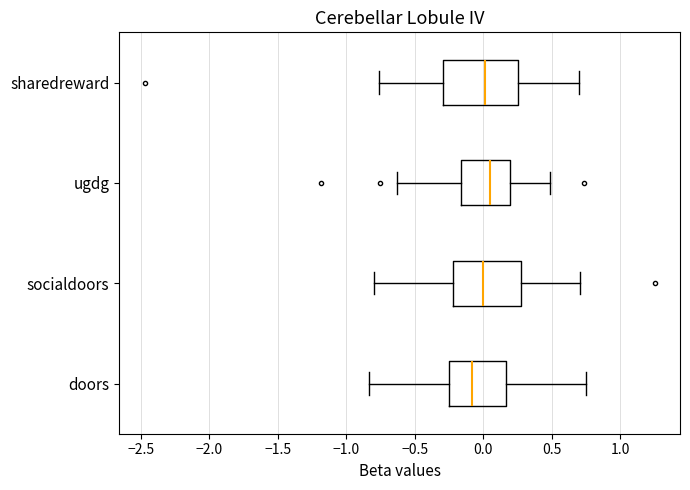

Which box is the widest, from its left edge to its right edge?

sharedreward